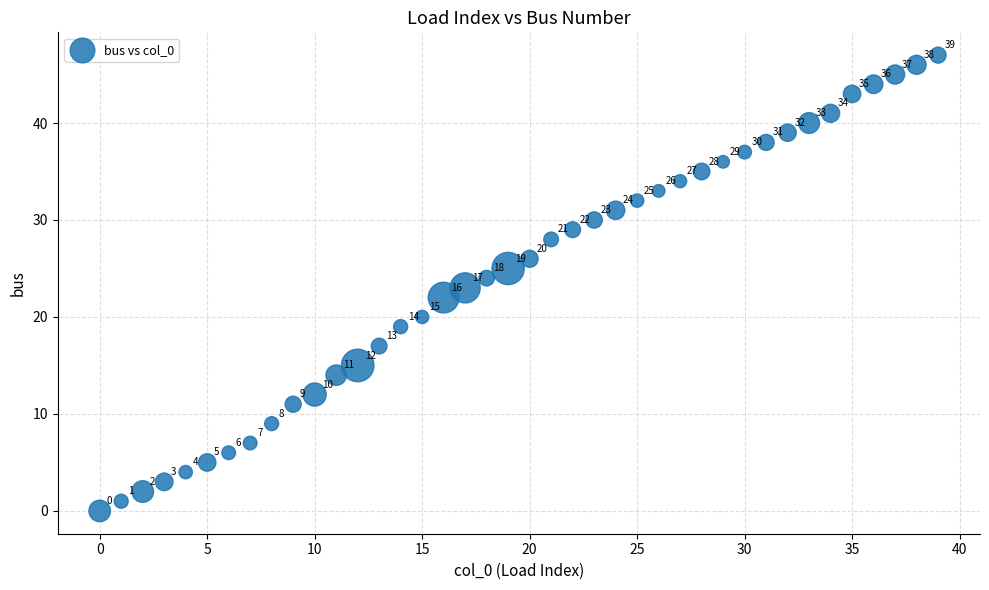

What Y value in the scatter plot is closest to 23?

23